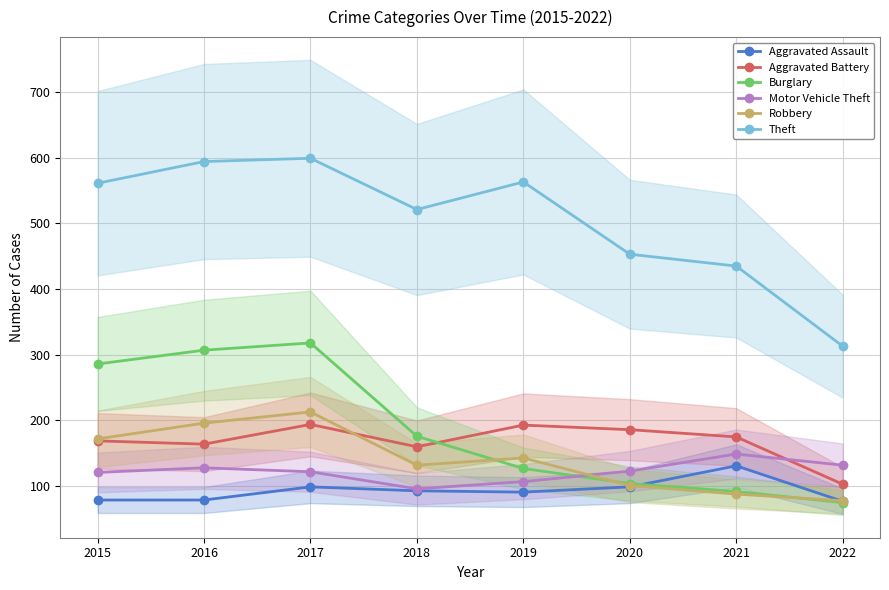

Where does the Burglary series first go above 176?

2015